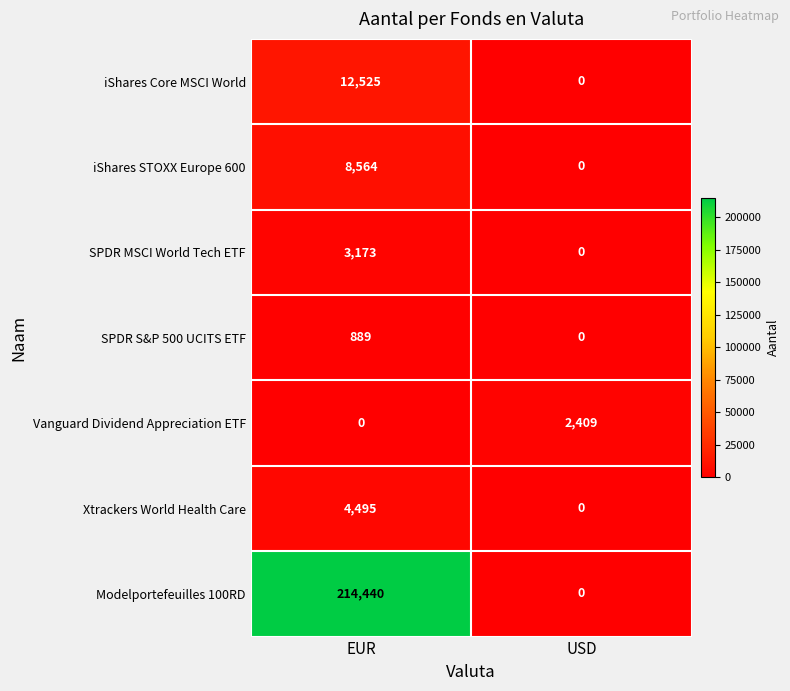

Reading left to right, what are all the values shown in this chart?

iShares Core MSCI World: 12525	0
iShares STOXX Europe 600: 8564	0
SPDR MSCI World Tech ETF: 3173	0
SPDR S&P 500 UCITS ETF: 889	0
Vanguard Dividend Appreciation ETF: 0	2409
Xtrackers World Health Care: 4495	0
Modelportefeuilles 100RD: 214440	0